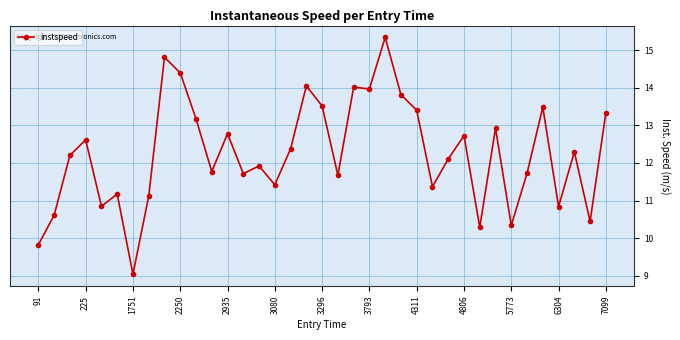

True or false: there are more than 1 points higher than both neighbors.

True